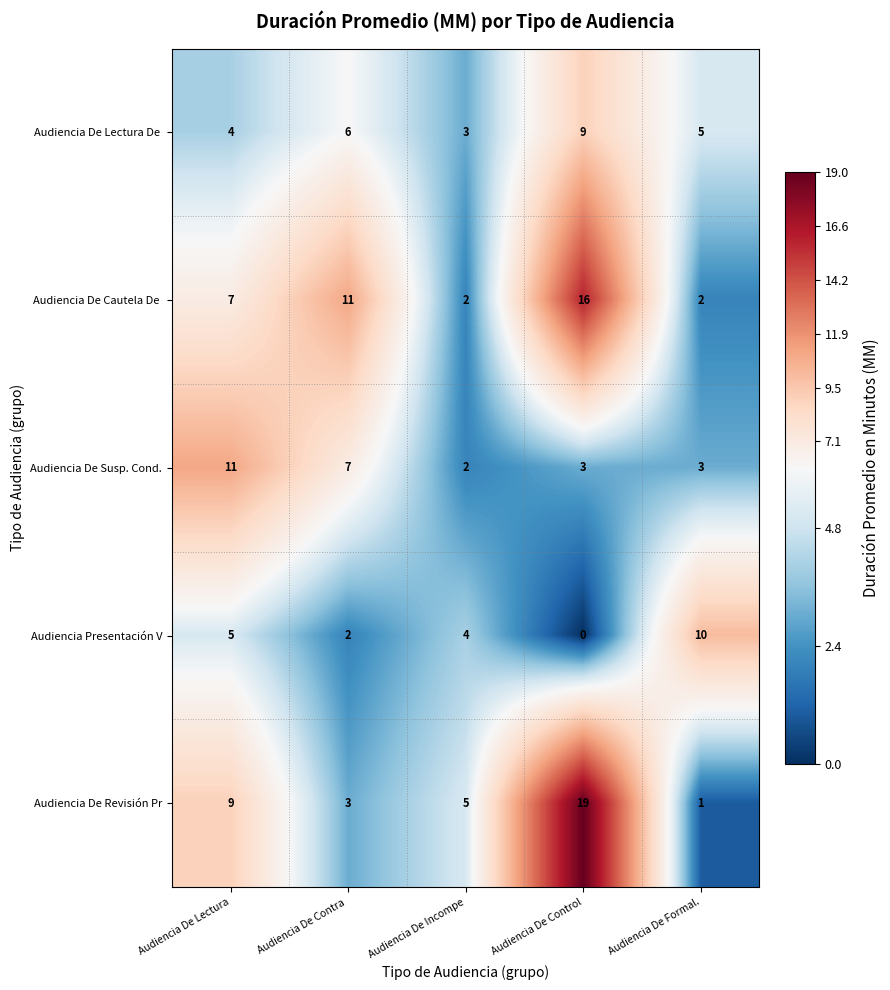

Where is Audiencia Presentación V nearest to the value 5?

Audiencia De Lectura